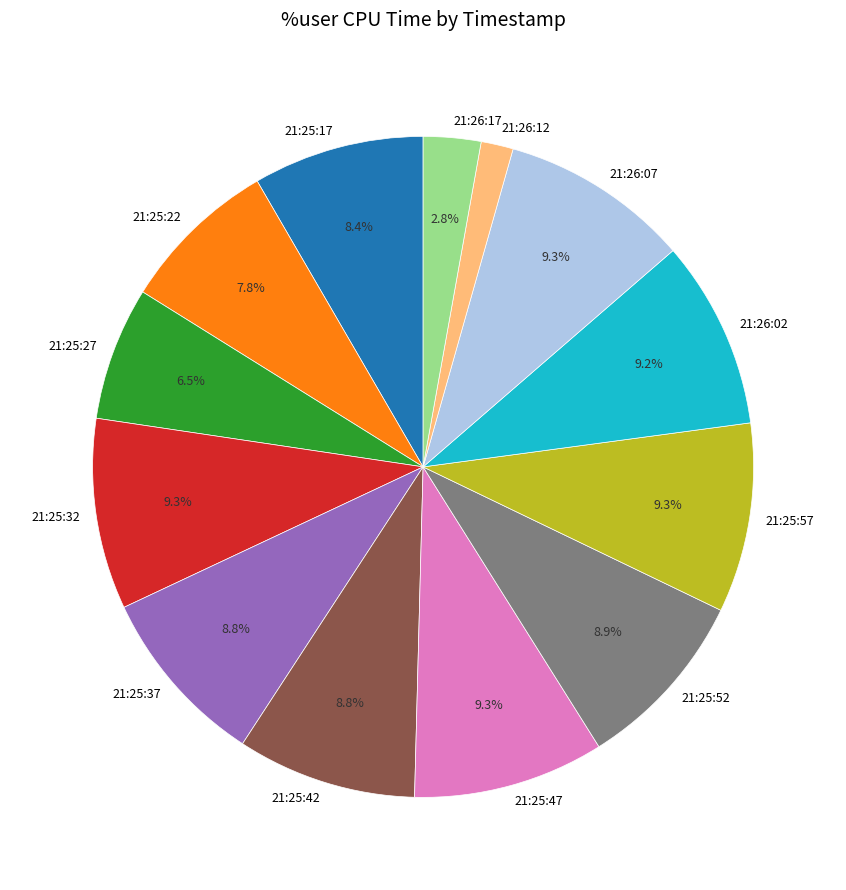

Between 21:25:42 and 21:26:12, which is larger?

21:25:42